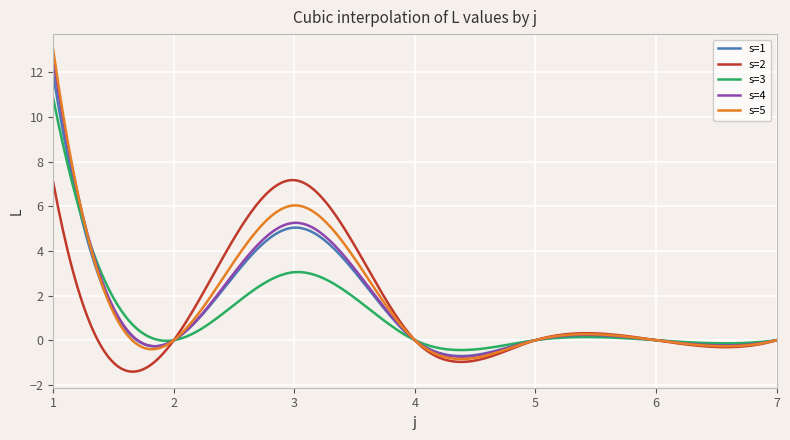

Which series has the largest range (max minus min)?

s=5